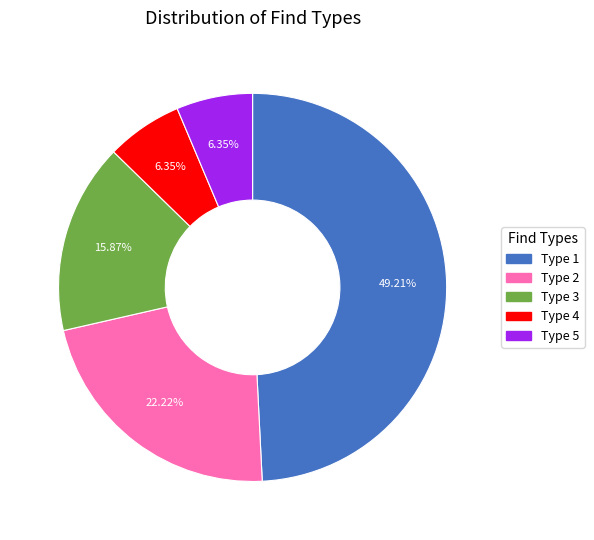

Does Type 5 account for over 50% of the chart?

No